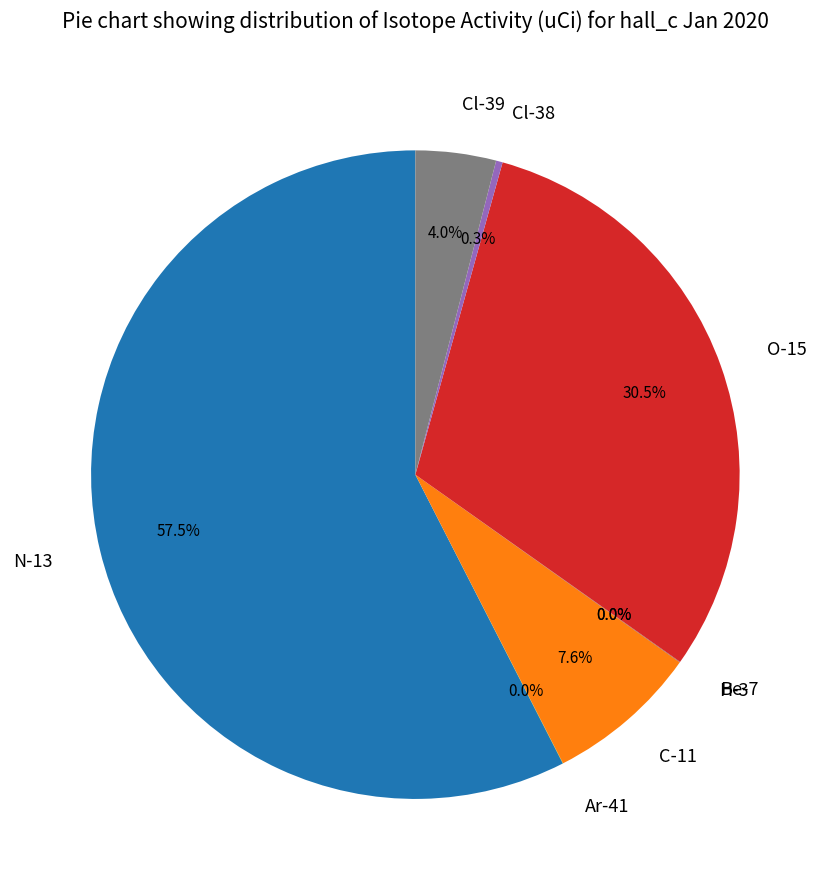

Between Cl-38 and Cl-39, which is larger?

Cl-39